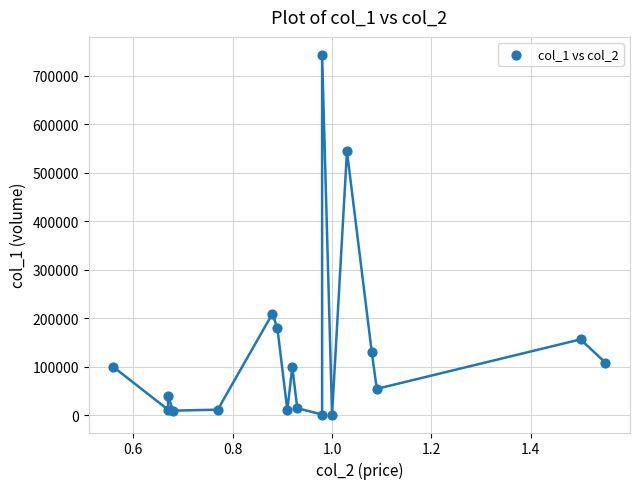

What Y value in the scatter plot is closest to 372000?

209000